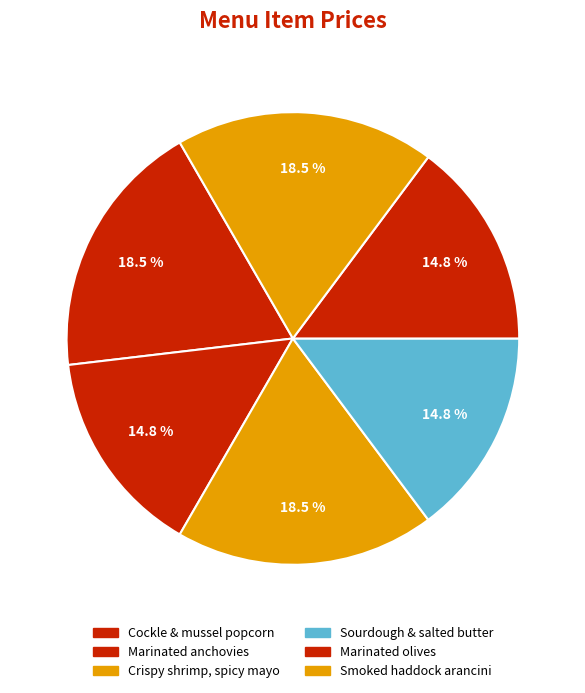

How many slices are in this pie chart?

6